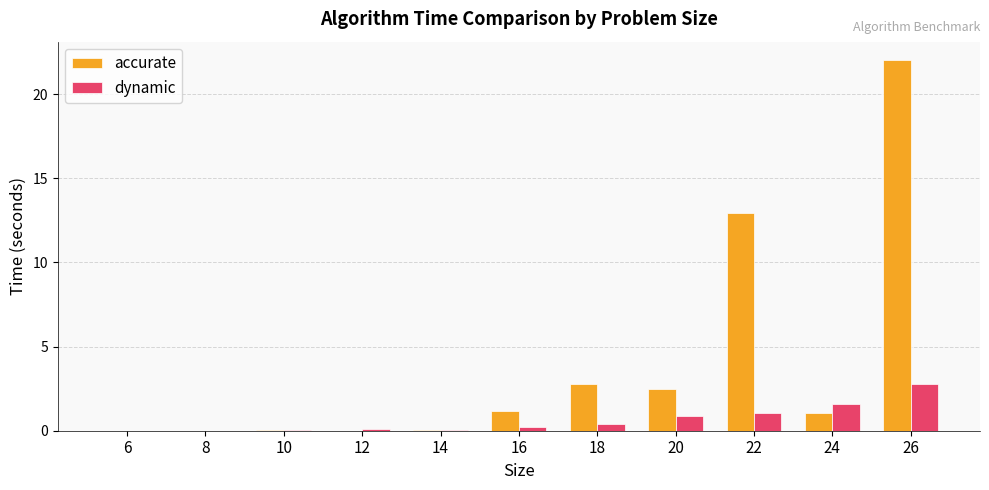

Is the value of dynamic at 26 greater than the value of accurate at 8?

Yes